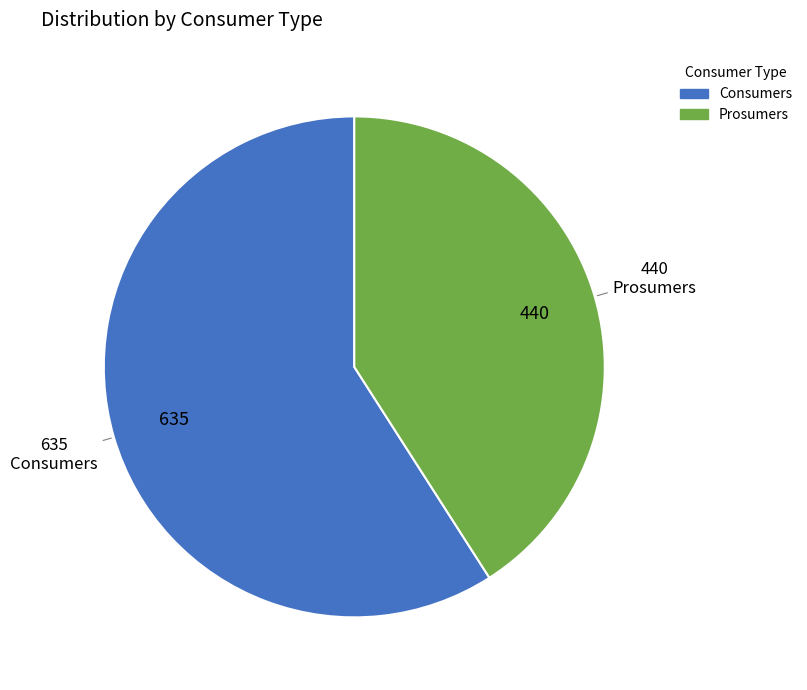

Combined, do Prosumers and Consumers account for over 50%?

Yes